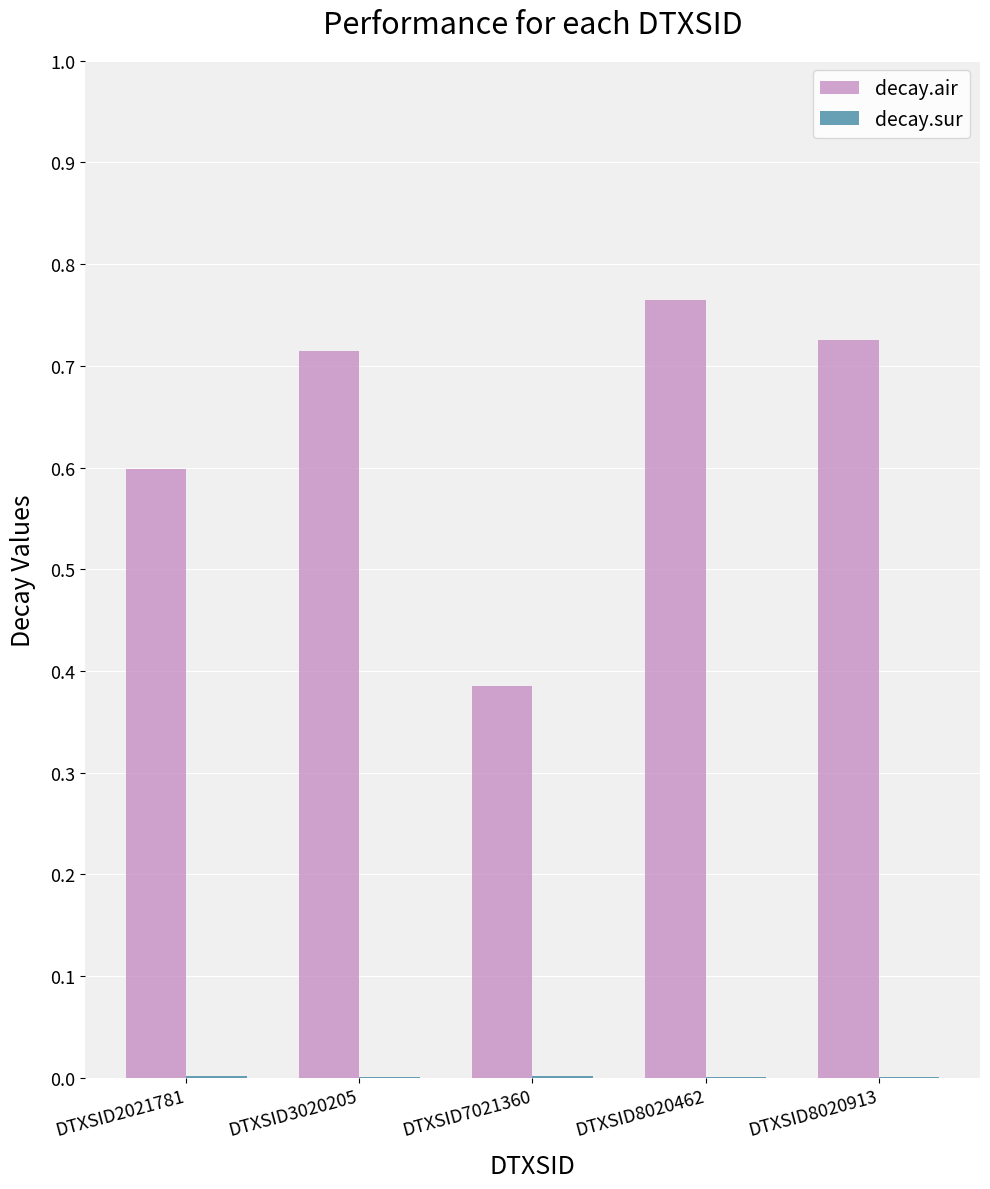

Which category has the highest value across all series?

DTXSID8020462